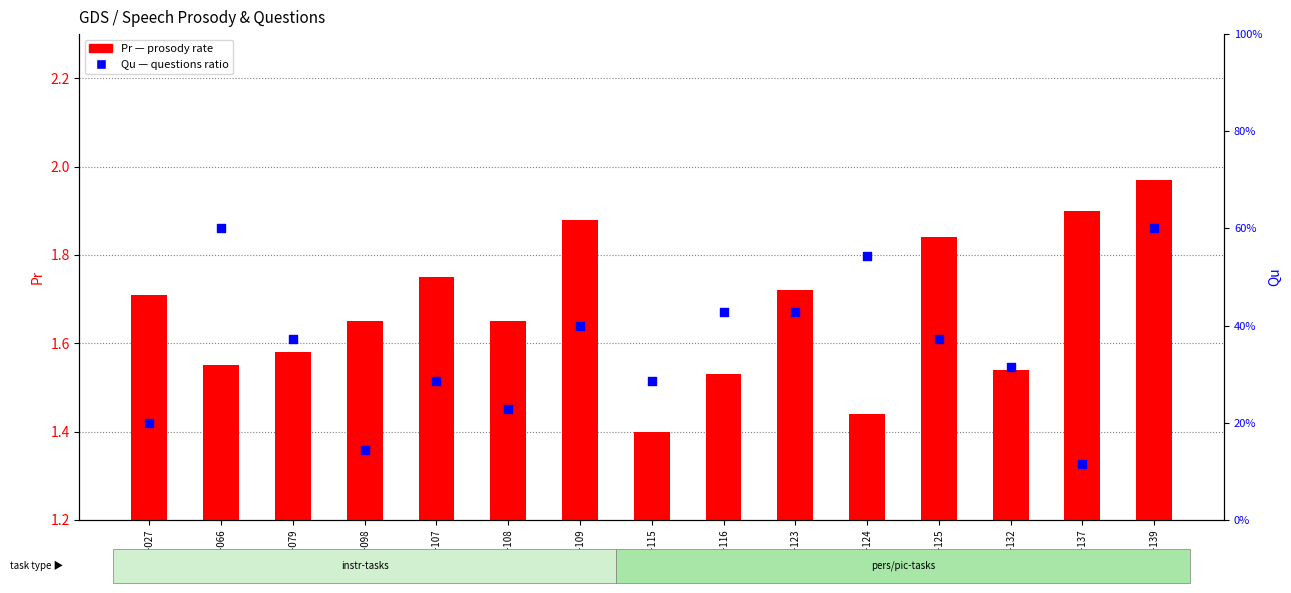

What are all the series names shown in the legend?

Pr (prosody rate), Qu (questions ratio)